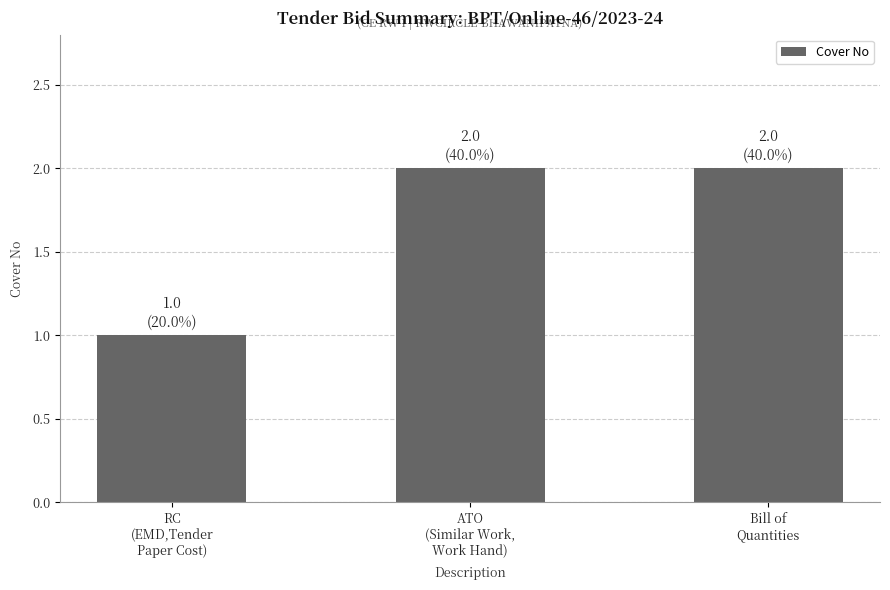

Is it true that the value at RC
(EMD,Tender
Paper Cost) is 1?

True